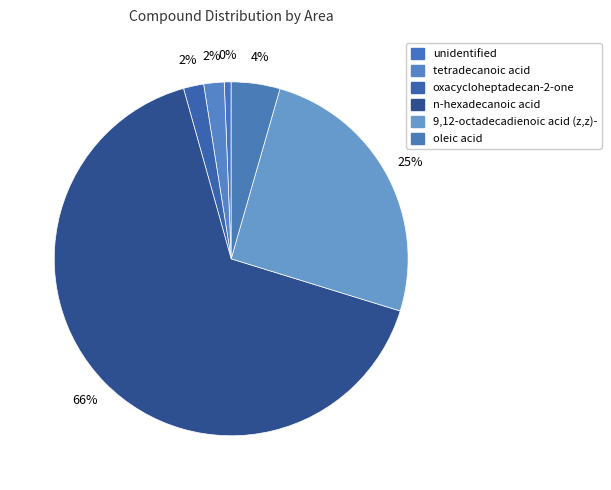

Is it true that n-hexadecanoic acid is 75% of the pie?

False